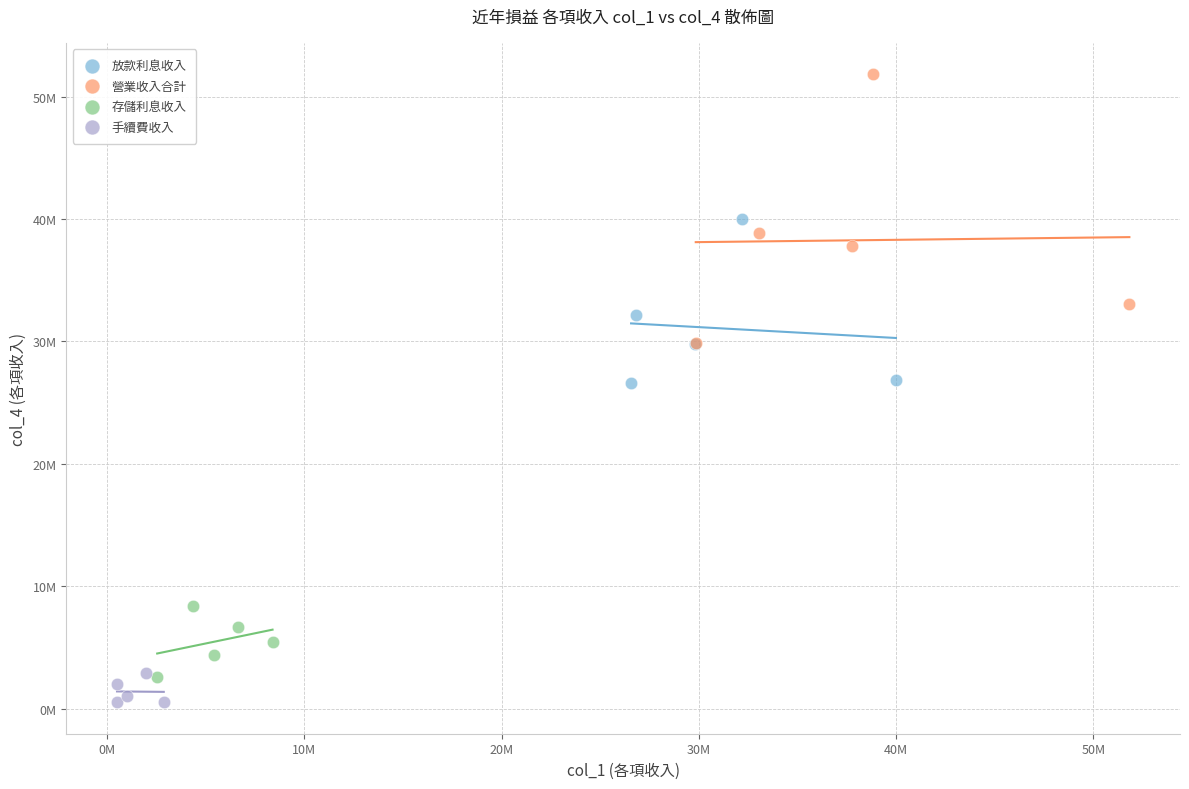

Which series reaches the minimum Y coordinate?

手續費收入